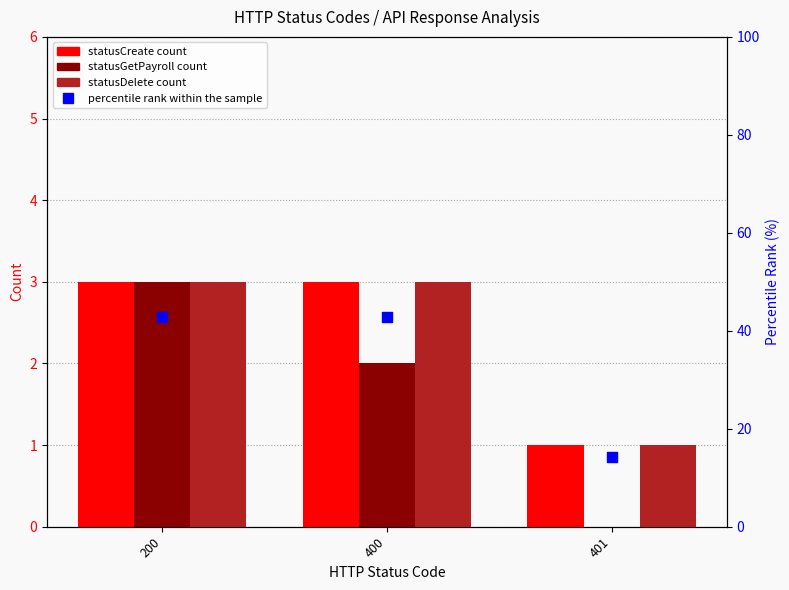

Is the value of statusDelete at 400 greater than the value of percentile rank within the sample at 401?

No